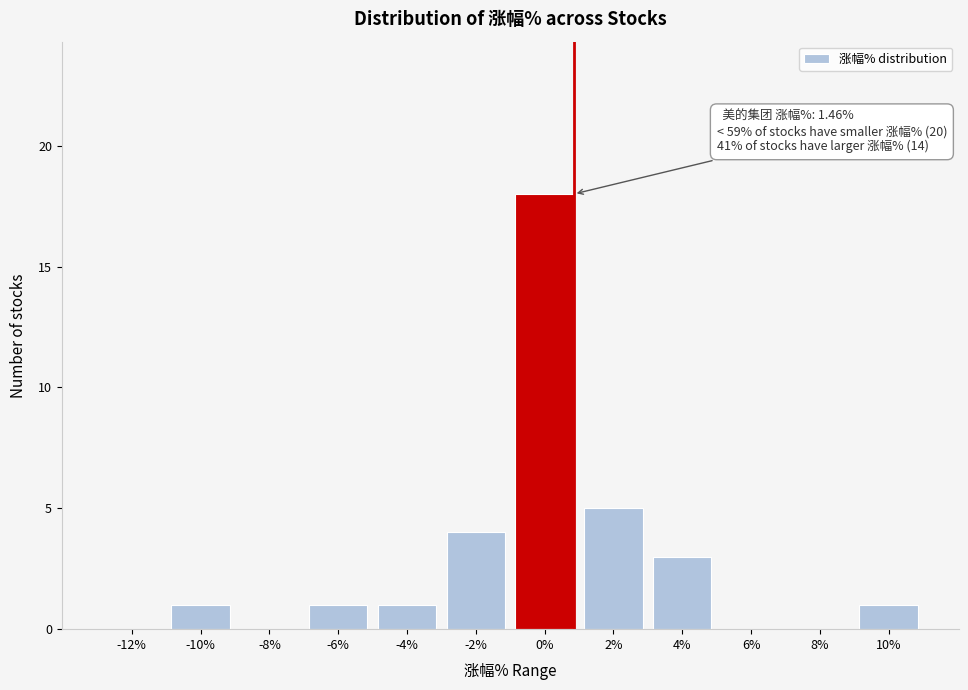

Reading right to left, what are all the values shown in this chart?

10%=1	8%=0	6%=0	4%=3	2%=5	0%=18	-2%=4	-4%=1	-6%=1	-8%=0	-10%=1	-12%=0